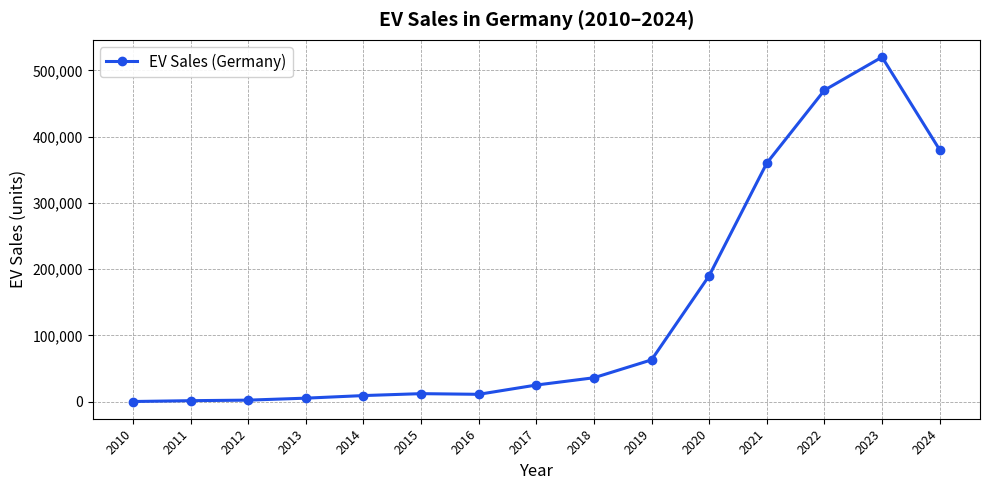

The value at 2019 is 63000. True or false?

True